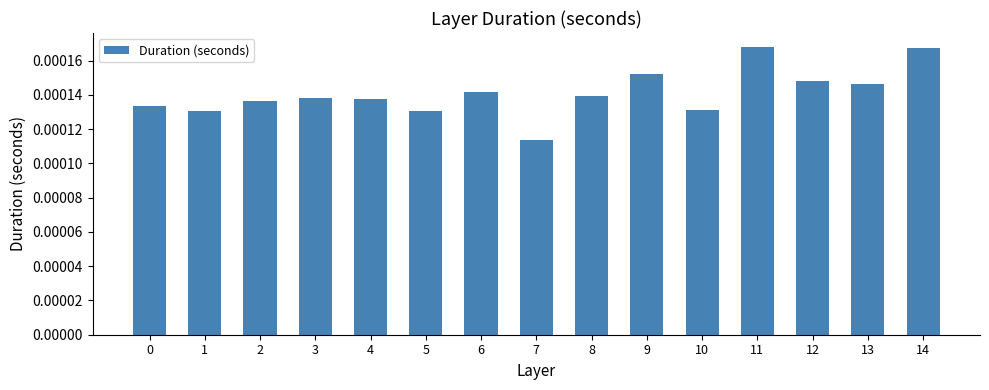

Between 11 and 2, which is larger?

11